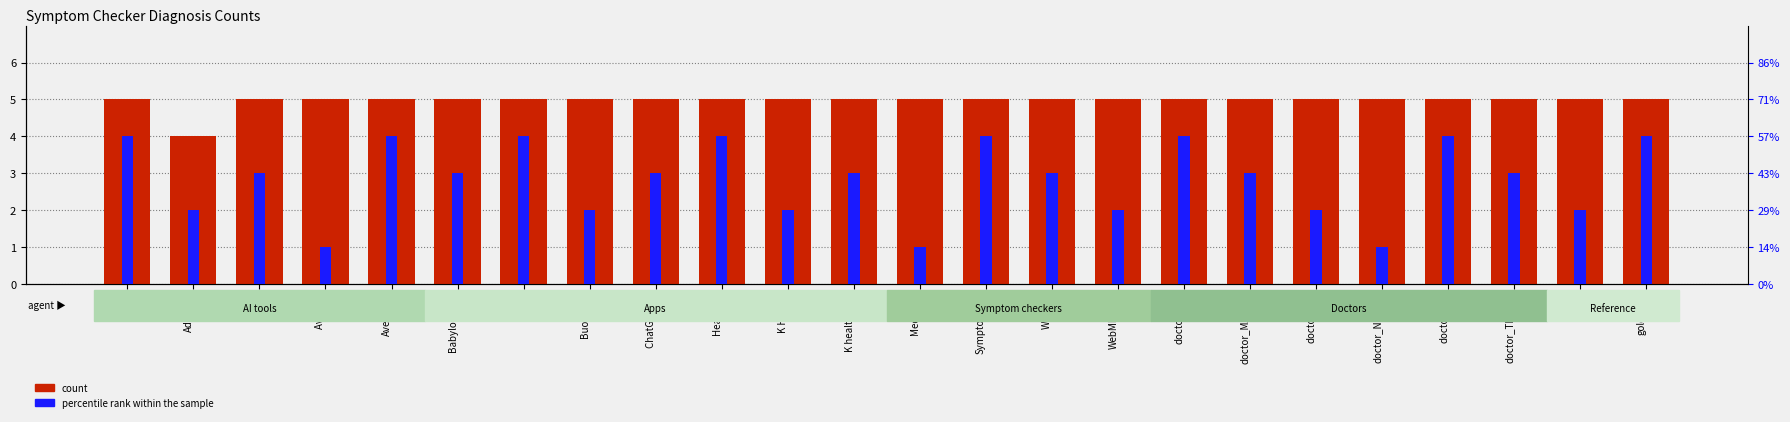

Between Avey and doctor_NJ, which is larger?

Avey